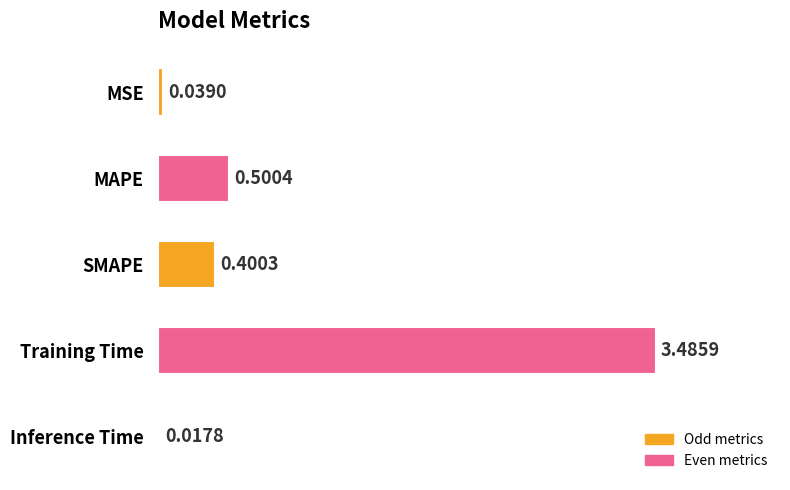

Which has a higher value, SMAPE or Inference Time?

SMAPE